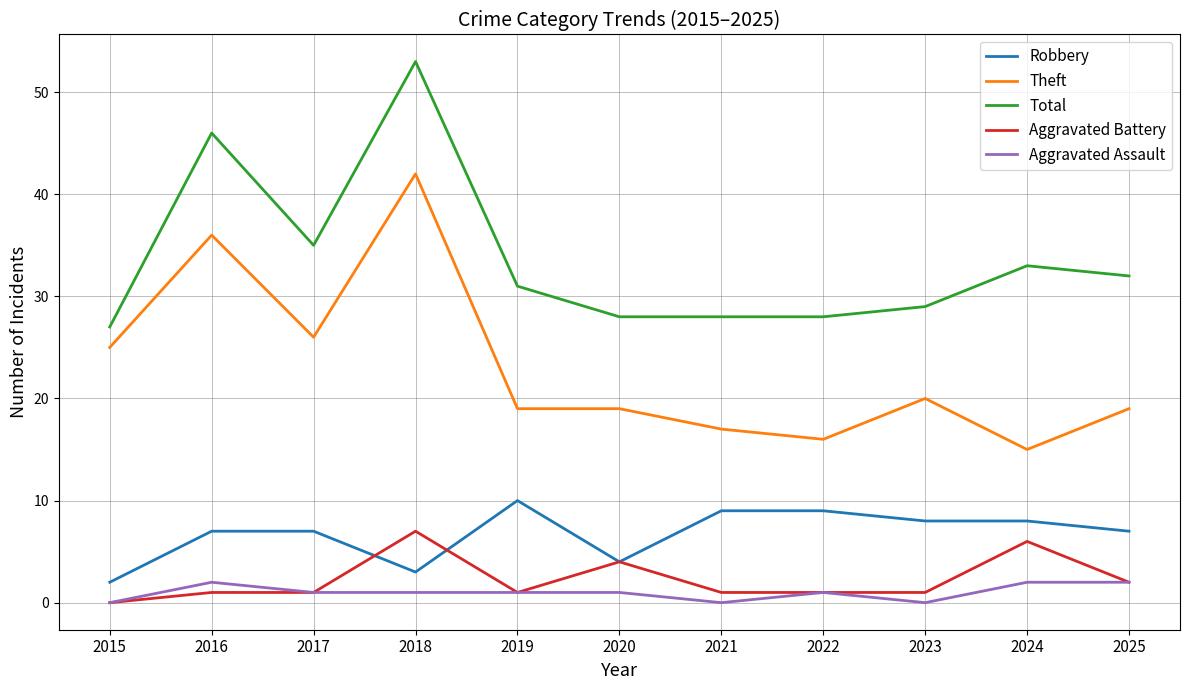

The Aggravated Battery series shows 4 at 2020. True or false?

True